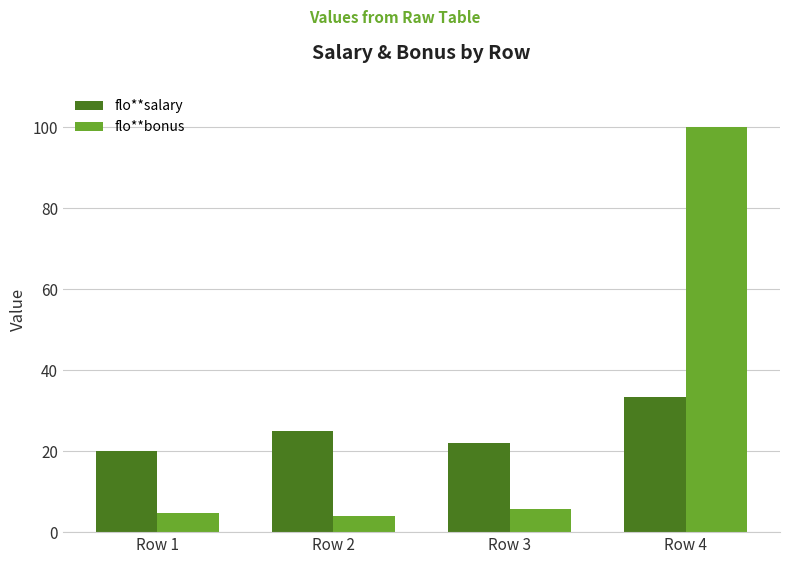

At which category is the sum across all series the highest?

Row 4